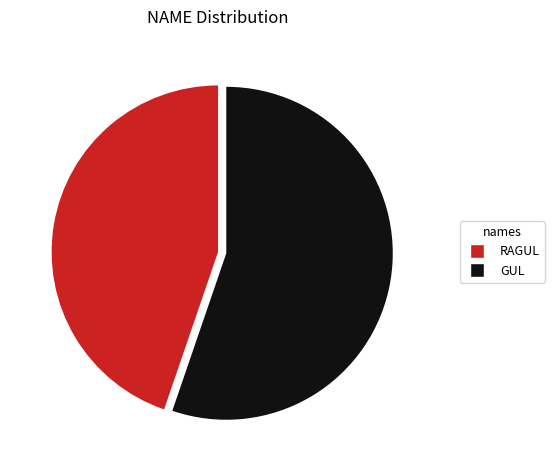

What is the ratio of the value at RAGUL to the value at GUL?

0.8